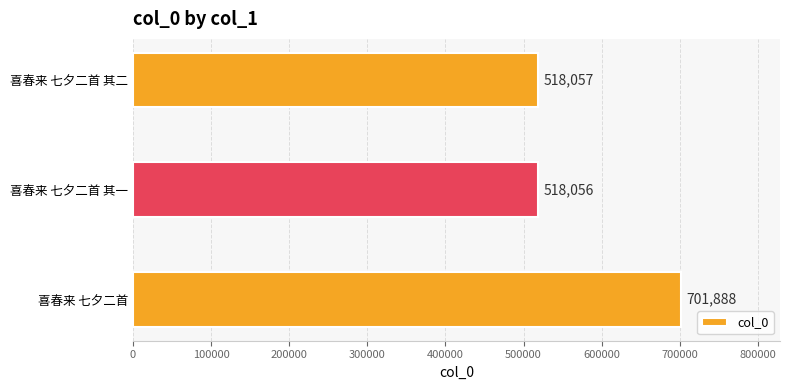

The chart shows a value of 701888 at 喜春来 七夕二首. True or false?

True